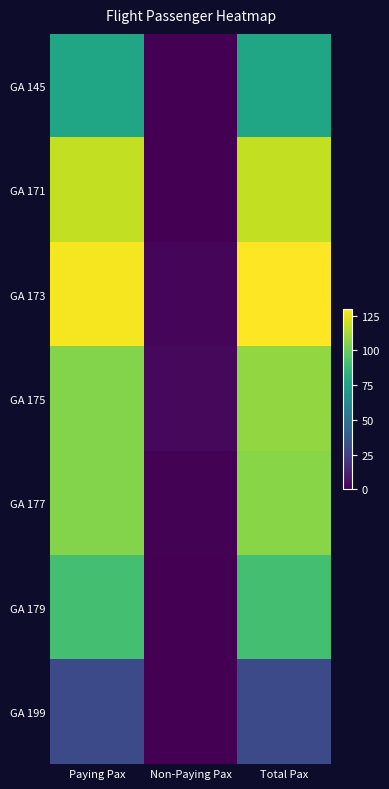

Which category has the highest value across all series?

Total Pax